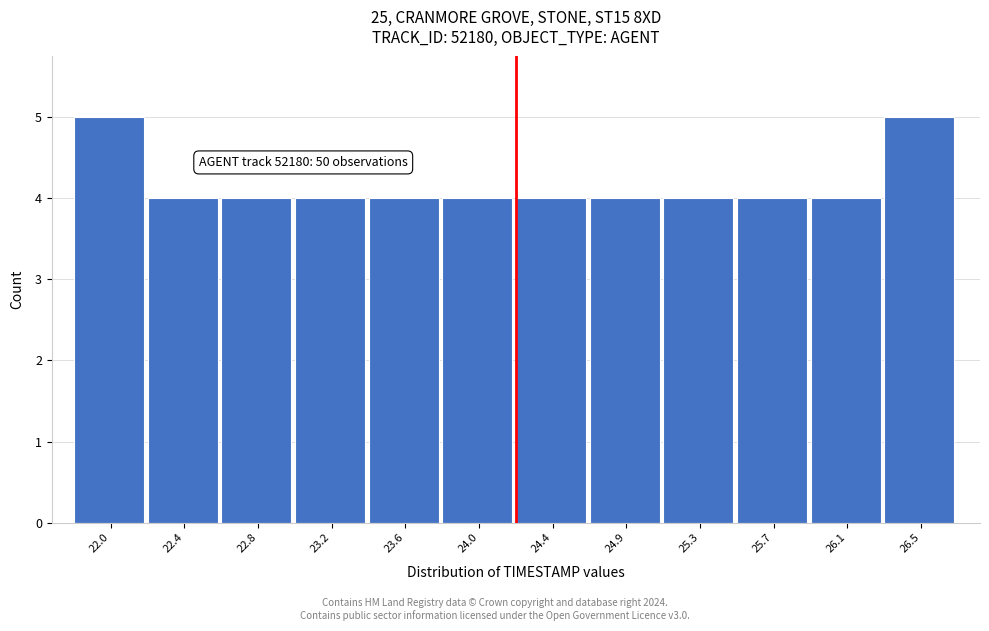

Reading left to right, extract all data points from this chart.

5	4	4	4	4	4	4	4	4	4	4	5